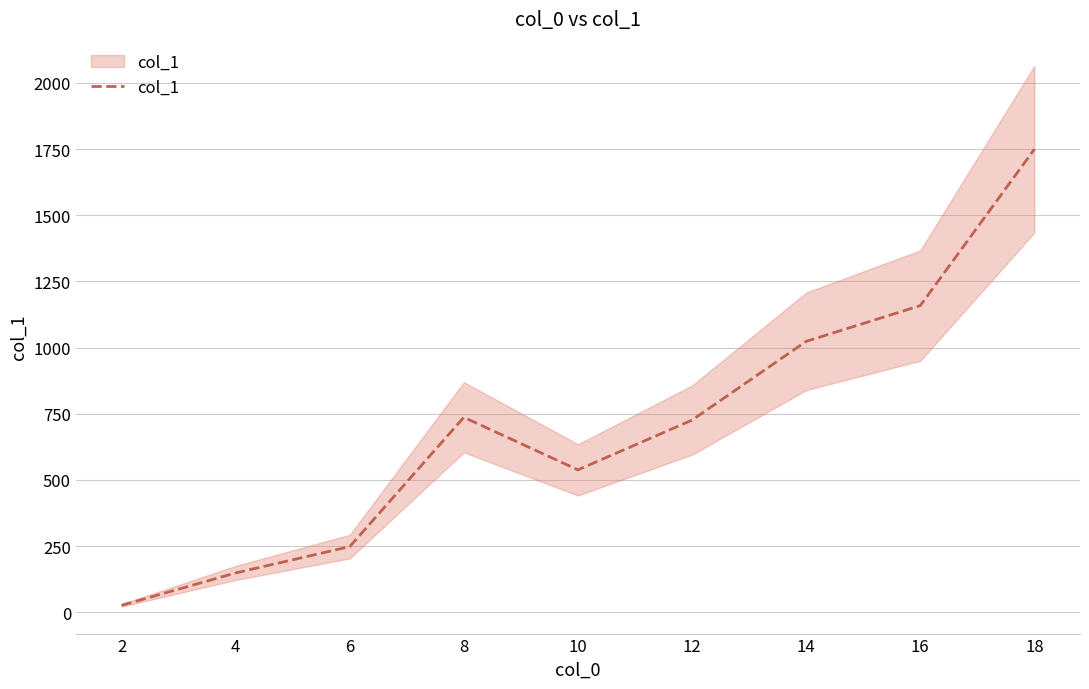

How many data points does each series have?

9